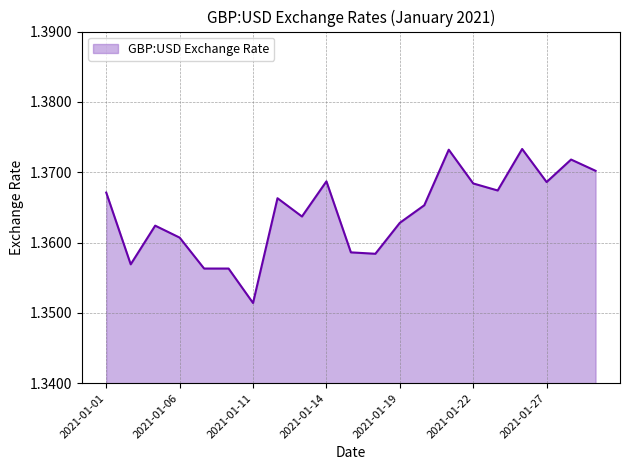

List the labels in order of value, largest first.

2021-01-26, 2021-01-21, 2021-01-28, 2021-01-29, 2021-01-14, 2021-01-27, 2021-01-22, 2021-01-25, 2021-01-01, 2021-01-12, 2021-01-20, 2021-01-13, 2021-01-19, 2021-01-05, 2021-01-06, 2021-01-15, 2021-01-18, 2021-01-04, 2021-01-07, 2021-01-08, 2021-01-11